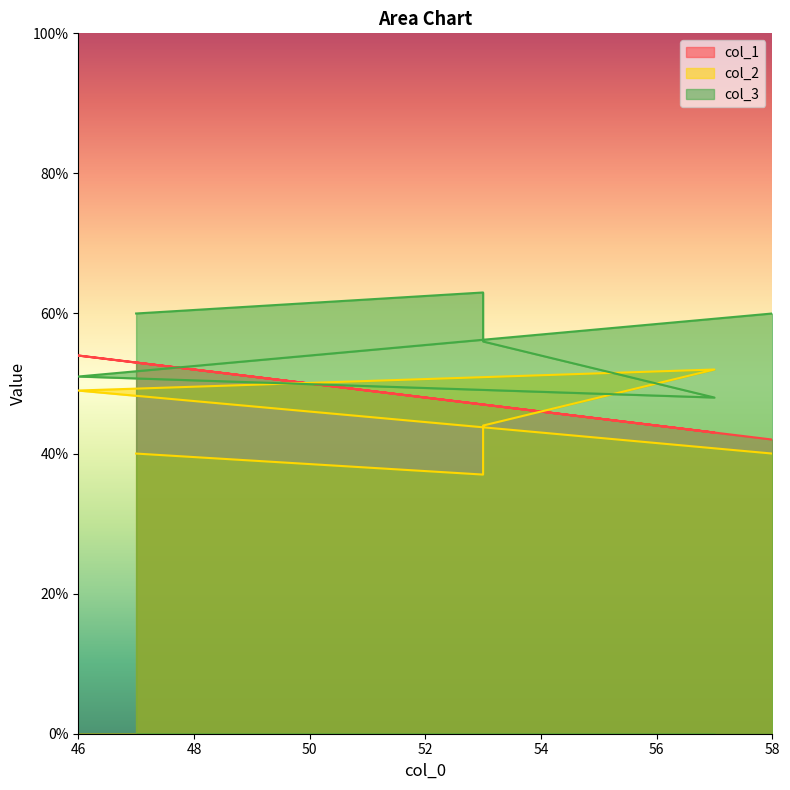

What is the difference between the second highest and minimum values in the col_3 series?

12